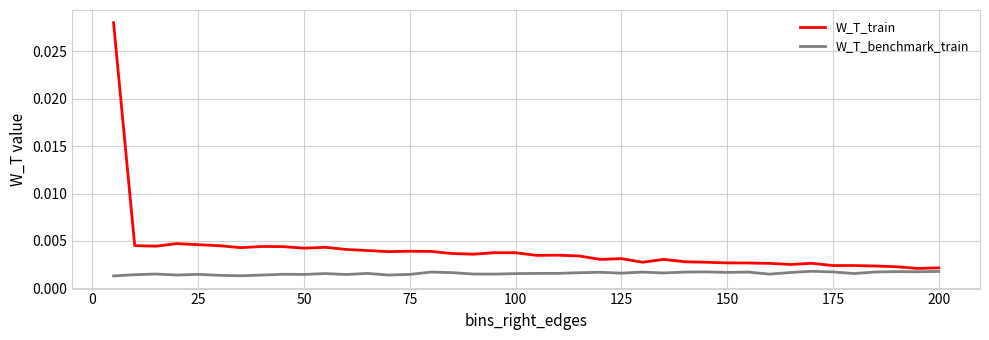

How many lines are shown in the chart?

2